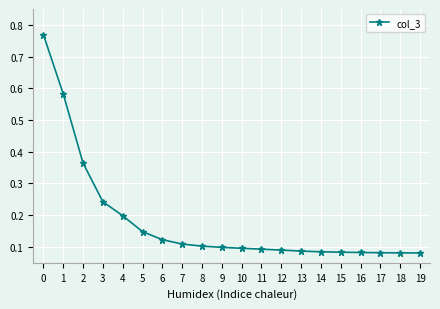

Does the chart display data point markers on the line(s)?

Yes